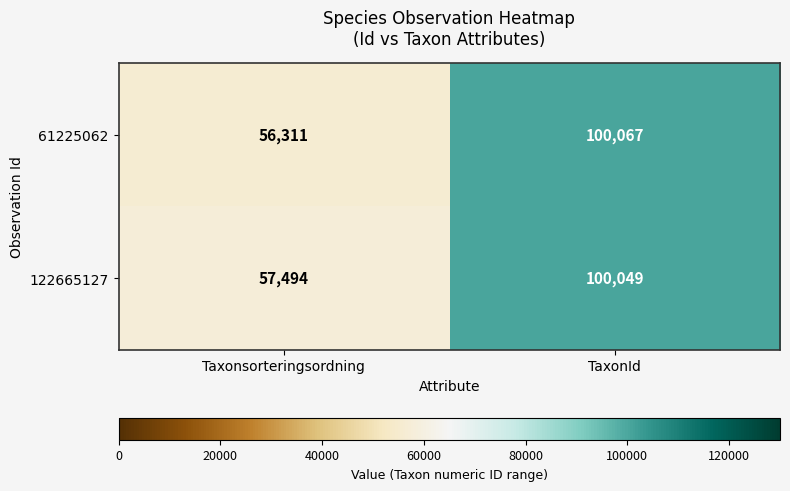

What is the sum of the 122665127 values at Taxonsorteringsordning and TaxonId?

157543